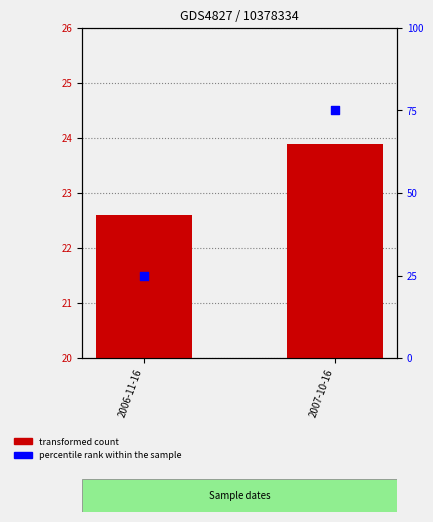

What is the total value across all series at 2007-10-16?

98.9